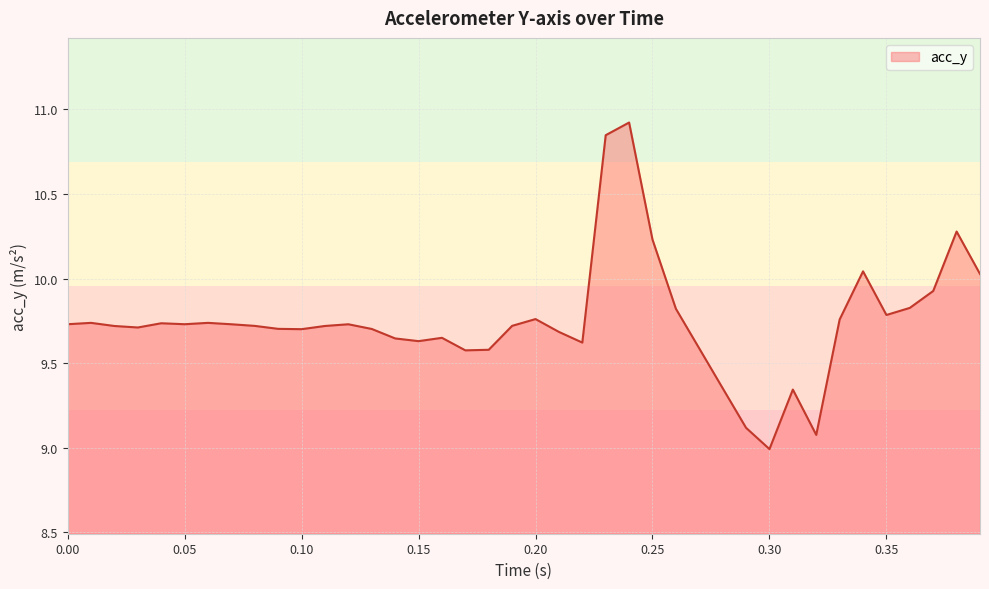

What is the greatest value displayed?

10.9